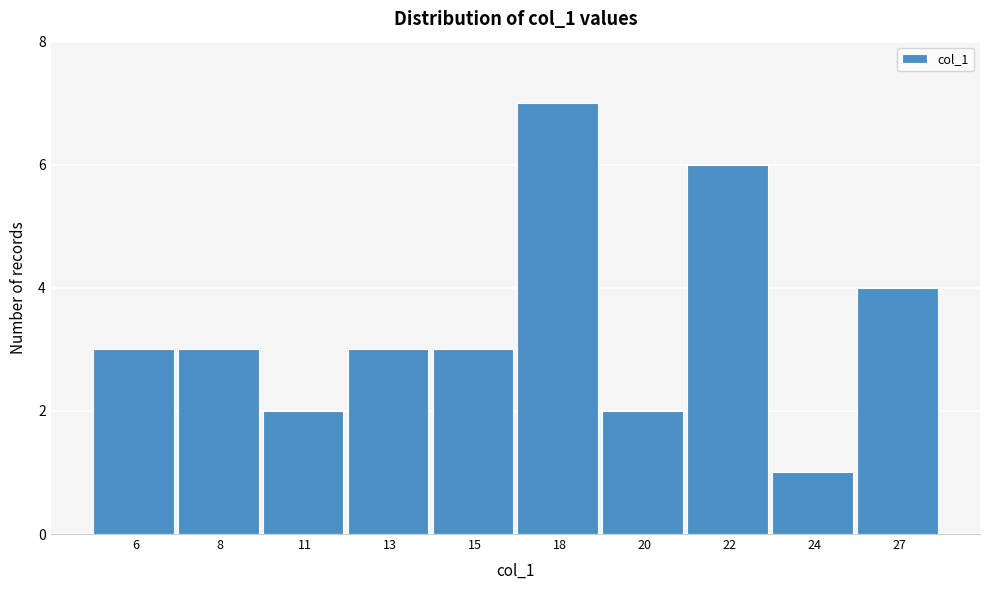

Reading right to left, extract all data points from this chart.

27=4	24=1	22=6	20=2	18=7	15=3	13=3	11=2	8=3	6=3